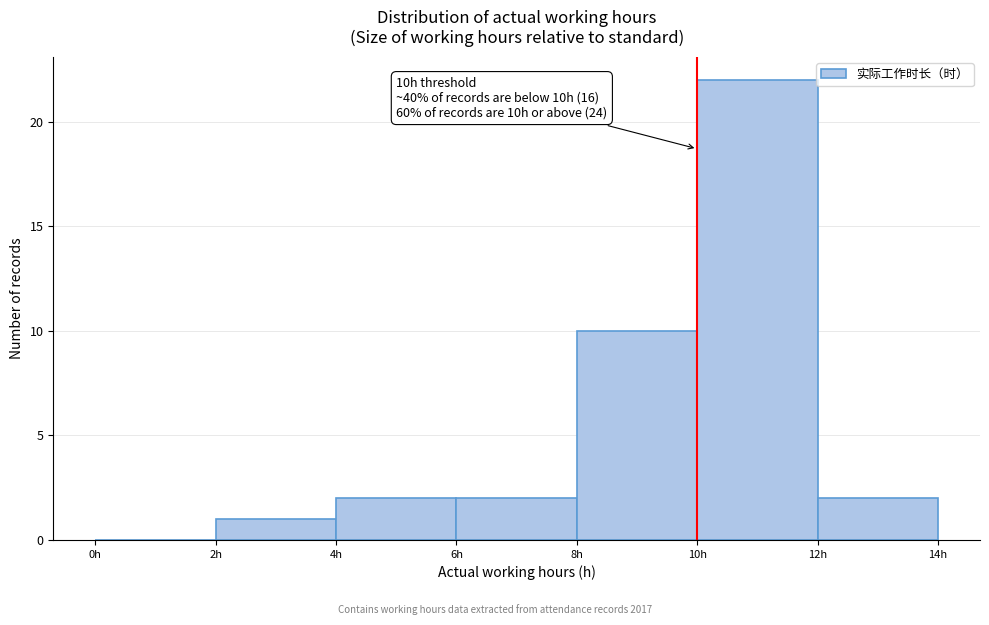

Over which range of the x-axis is the bar tallest?

10 to 12